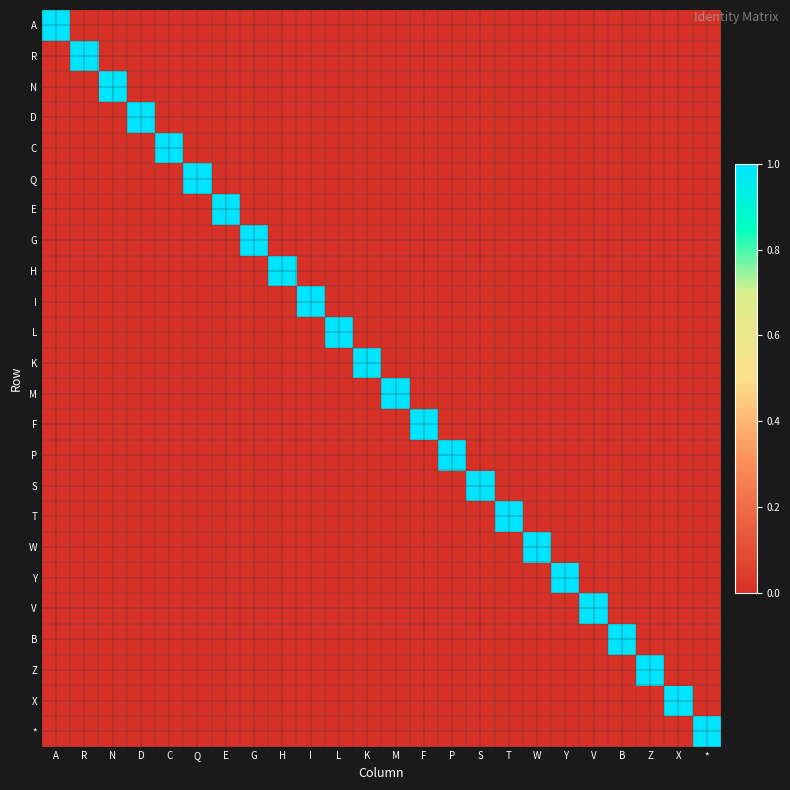

Reading right to left, transcribe all the data shown in this chart.

A: *=0	X=0	Z=0	B=0	V=0	Y=0	W=0	T=0	S=0	P=0	F=0	M=0	K=0	L=0	I=0	H=0	G=0	E=0	Q=0	C=0	D=0	N=0	R=0	A=1
R: *=0	X=0	Z=0	B=0	V=0	Y=0	W=0	T=0	S=0	P=0	F=0	M=0	K=0	L=0	I=0	H=0	G=0	E=0	Q=0	C=0	D=0	N=0	R=1	A=0
N: *=0	X=0	Z=0	B=0	V=0	Y=0	W=0	T=0	S=0	P=0	F=0	M=0	K=0	L=0	I=0	H=0	G=0	E=0	Q=0	C=0	D=0	N=1	R=0	A=0
D: *=0	X=0	Z=0	B=0	V=0	Y=0	W=0	T=0	S=0	P=0	F=0	M=0	K=0	L=0	I=0	H=0	G=0	E=0	Q=0	C=0	D=1	N=0	R=0	A=0
C: *=0	X=0	Z=0	B=0	V=0	Y=0	W=0	T=0	S=0	P=0	F=0	M=0	K=0	L=0	I=0	H=0	G=0	E=0	Q=0	C=1	D=0	N=0	R=0	A=0
Q: *=0	X=0	Z=0	B=0	V=0	Y=0	W=0	T=0	S=0	P=0	F=0	M=0	K=0	L=0	I=0	H=0	G=0	E=0	Q=1	C=0	D=0	N=0	R=0	A=0
E: *=0	X=0	Z=0	B=0	V=0	Y=0	W=0	T=0	S=0	P=0	F=0	M=0	K=0	L=0	I=0	H=0	G=0	E=1	Q=0	C=0	D=0	N=0	R=0	A=0
G: *=0	X=0	Z=0	B=0	V=0	Y=0	W=0	T=0	S=0	P=0	F=0	M=0	K=0	L=0	I=0	H=0	G=1	E=0	Q=0	C=0	D=0	N=0	R=0	A=0
H: *=0	X=0	Z=0	B=0	V=0	Y=0	W=0	T=0	S=0	P=0	F=0	M=0	K=0	L=0	I=0	H=1	G=0	E=0	Q=0	C=0	D=0	N=0	R=0	A=0
I: *=0	X=0	Z=0	B=0	V=0	Y=0	W=0	T=0	S=0	P=0	F=0	M=0	K=0	L=0	I=1	H=0	G=0	E=0	Q=0	C=0	D=0	N=0	R=0	A=0
L: *=0	X=0	Z=0	B=0	V=0	Y=0	W=0	T=0	S=0	P=0	F=0	M=0	K=0	L=1	I=0	H=0	G=0	E=0	Q=0	C=0	D=0	N=0	R=0	A=0
K: *=0	X=0	Z=0	B=0	V=0	Y=0	W=0	T=0	S=0	P=0	F=0	M=0	K=1	L=0	I=0	H=0	G=0	E=0	Q=0	C=0	D=0	N=0	R=0	A=0
M: *=0	X=0	Z=0	B=0	V=0	Y=0	W=0	T=0	S=0	P=0	F=0	M=1	K=0	L=0	I=0	H=0	G=0	E=0	Q=0	C=0	D=0	N=0	R=0	A=0
F: *=0	X=0	Z=0	B=0	V=0	Y=0	W=0	T=0	S=0	P=0	F=1	M=0	K=0	L=0	I=0	H=0	G=0	E=0	Q=0	C=0	D=0	N=0	R=0	A=0
P: *=0	X=0	Z=0	B=0	V=0	Y=0	W=0	T=0	S=0	P=1	F=0	M=0	K=0	L=0	I=0	H=0	G=0	E=0	Q=0	C=0	D=0	N=0	R=0	A=0
S: *=0	X=0	Z=0	B=0	V=0	Y=0	W=0	T=0	S=1	P=0	F=0	M=0	K=0	L=0	I=0	H=0	G=0	E=0	Q=0	C=0	D=0	N=0	R=0	A=0
T: *=0	X=0	Z=0	B=0	V=0	Y=0	W=0	T=1	S=0	P=0	F=0	M=0	K=0	L=0	I=0	H=0	G=0	E=0	Q=0	C=0	D=0	N=0	R=0	A=0
W: *=0	X=0	Z=0	B=0	V=0	Y=0	W=1	T=0	S=0	P=0	F=0	M=0	K=0	L=0	I=0	H=0	G=0	E=0	Q=0	C=0	D=0	N=0	R=0	A=0
Y: *=0	X=0	Z=0	B=0	V=0	Y=1	W=0	T=0	S=0	P=0	F=0	M=0	K=0	L=0	I=0	H=0	G=0	E=0	Q=0	C=0	D=0	N=0	R=0	A=0
V: *=0	X=0	Z=0	B=0	V=1	Y=0	W=0	T=0	S=0	P=0	F=0	M=0	K=0	L=0	I=0	H=0	G=0	E=0	Q=0	C=0	D=0	N=0	R=0	A=0
B: *=0	X=0	Z=0	B=1	V=0	Y=0	W=0	T=0	S=0	P=0	F=0	M=0	K=0	L=0	I=0	H=0	G=0	E=0	Q=0	C=0	D=0	N=0	R=0	A=0
Z: *=0	X=0	Z=1	B=0	V=0	Y=0	W=0	T=0	S=0	P=0	F=0	M=0	K=0	L=0	I=0	H=0	G=0	E=0	Q=0	C=0	D=0	N=0	R=0	A=0
X: *=0	X=1	Z=0	B=0	V=0	Y=0	W=0	T=0	S=0	P=0	F=0	M=0	K=0	L=0	I=0	H=0	G=0	E=0	Q=0	C=0	D=0	N=0	R=0	A=0
*: *=1	X=0	Z=0	B=0	V=0	Y=0	W=0	T=0	S=0	P=0	F=0	M=0	K=0	L=0	I=0	H=0	G=0	E=0	Q=0	C=0	D=0	N=0	R=0	A=0